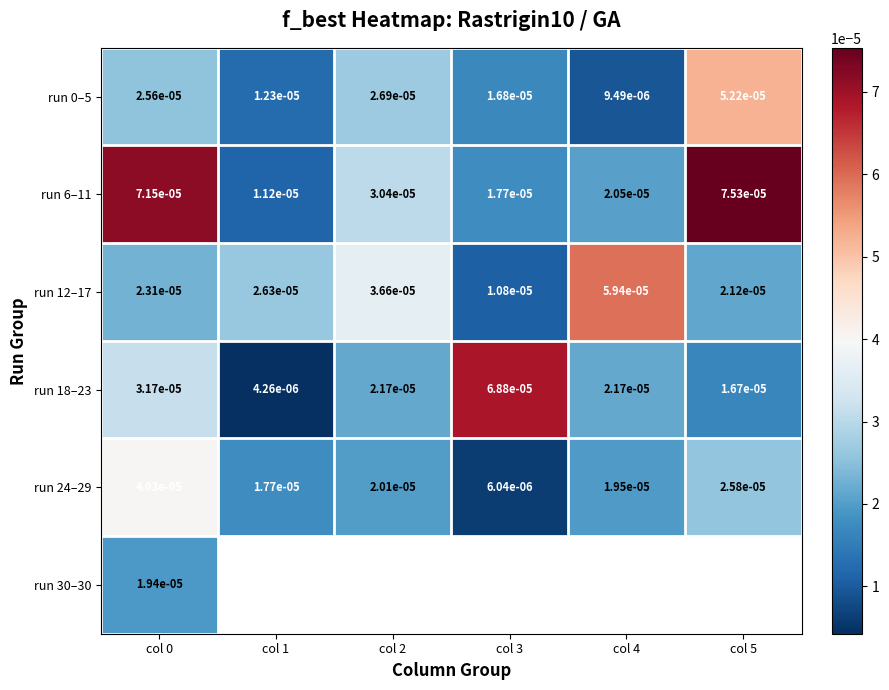

Which series has the largest range (max minus min)?

run 18–23